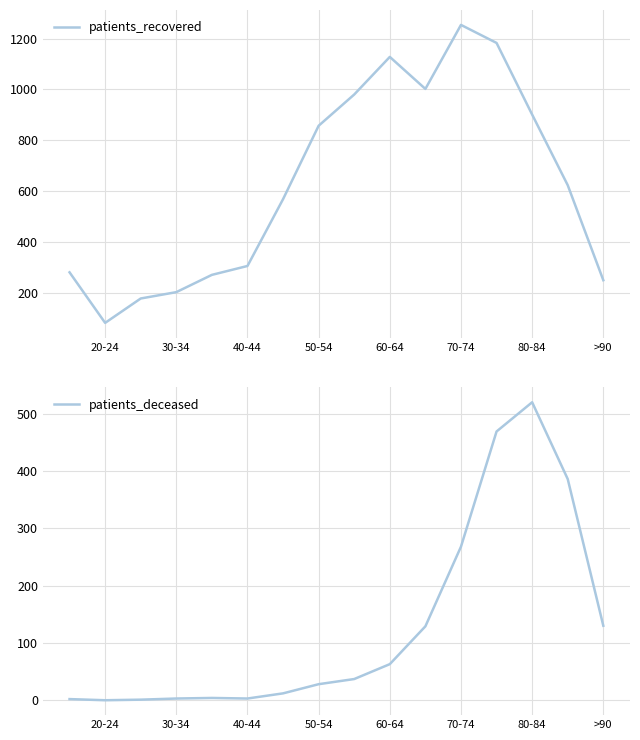

What is the highest value of the patients_recovered series?

1254